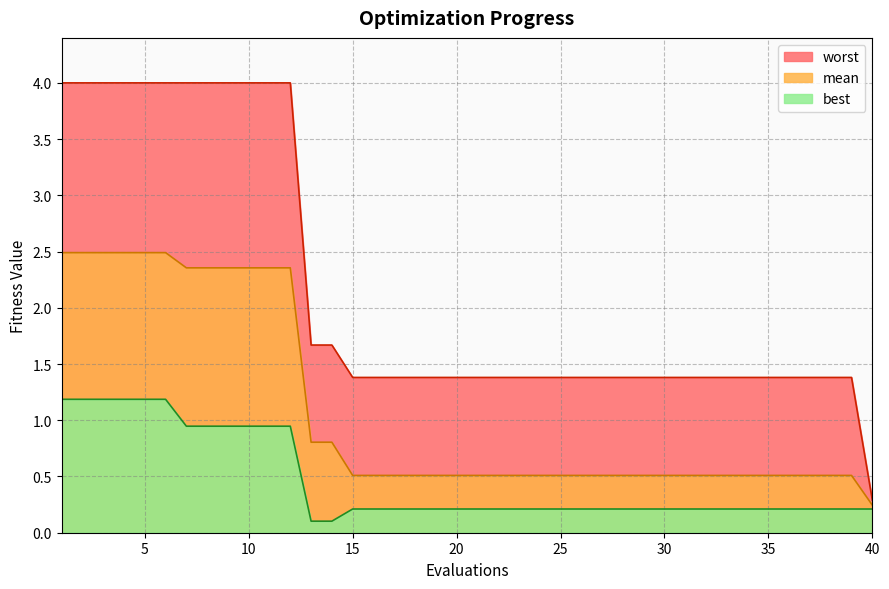

At how many categories does at least one series exceed 2?

12